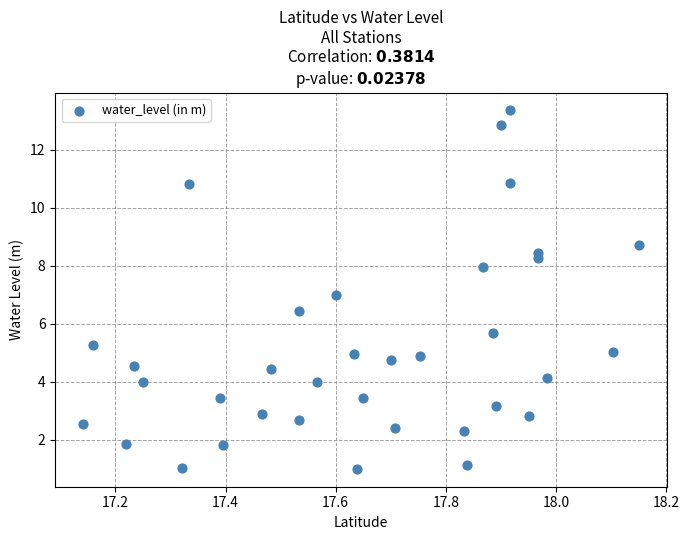

What is the range of Y values (max minus min)?

12.4